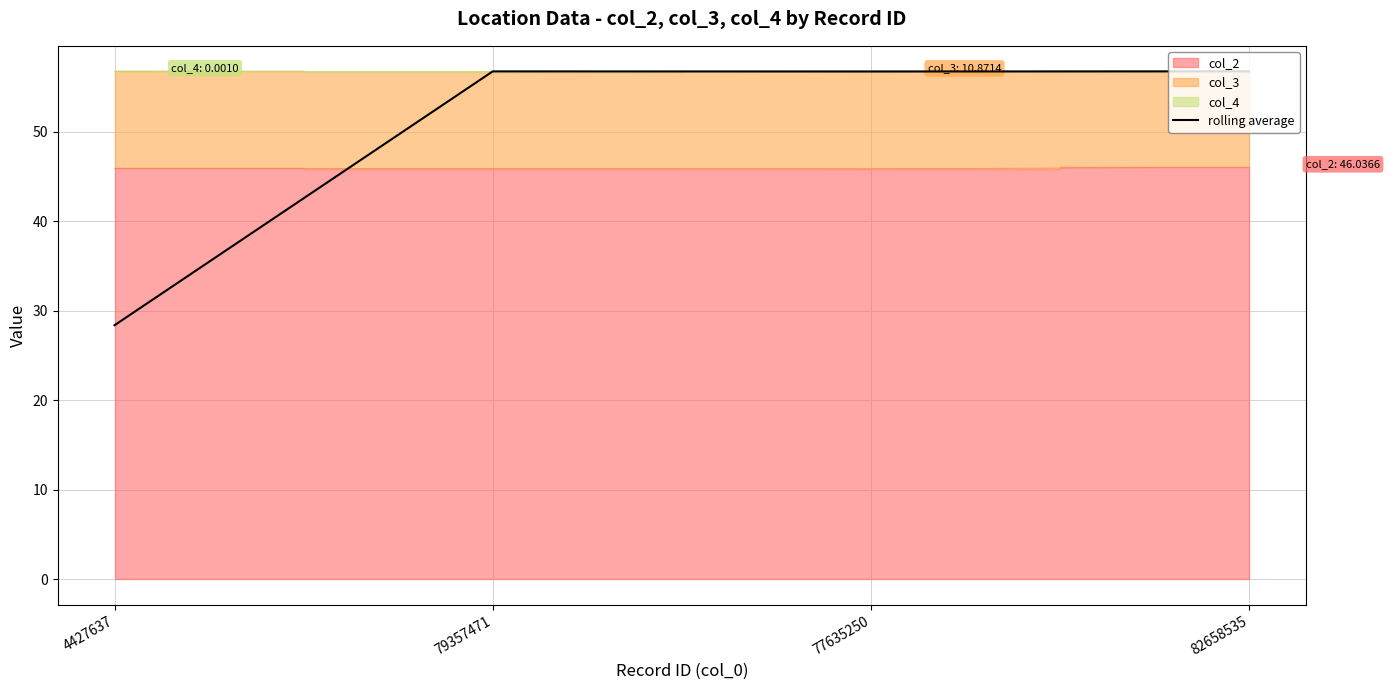

The value at 82658535 is 102.0. True or false?

False